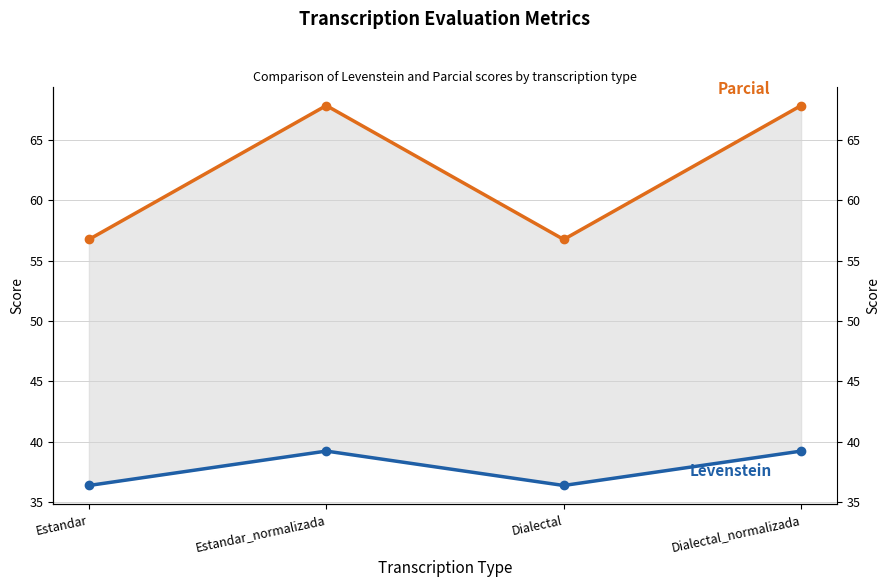

What position from the right is Dialectal?

2